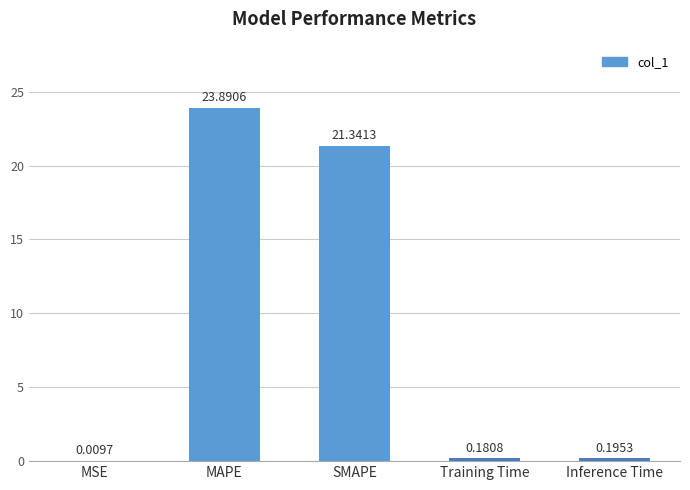

What is the sum of the values at MAPE and Training Time?

24.1